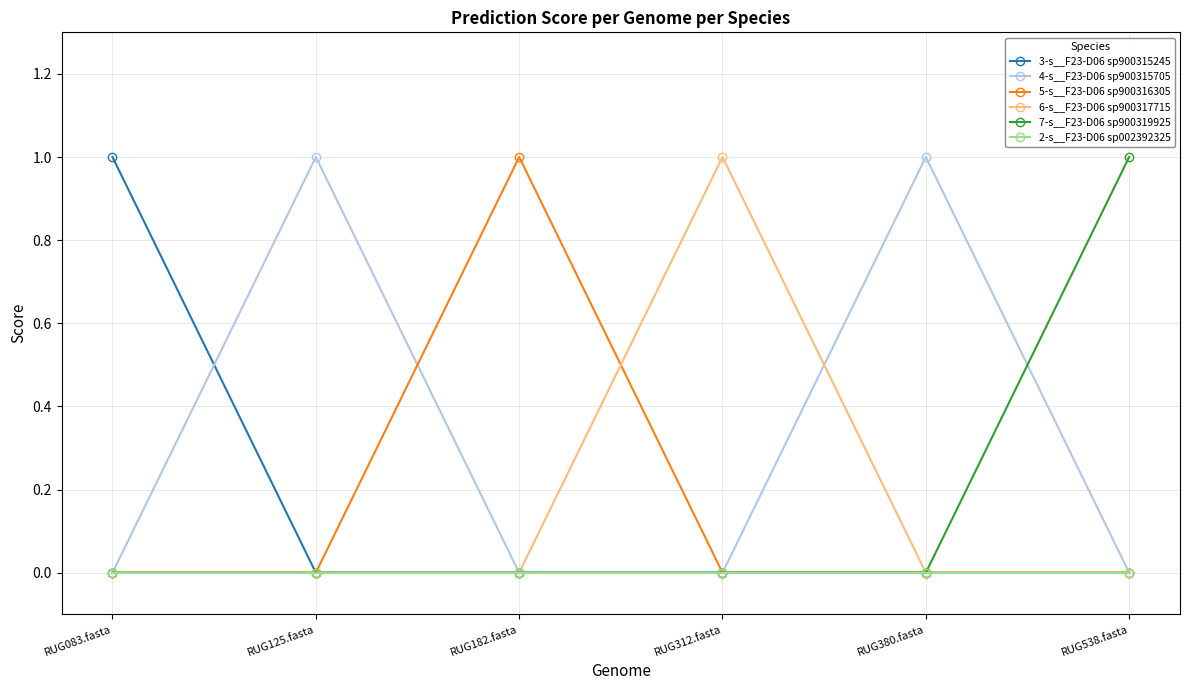

Where is the first local maximum for 4-s__F23-D06 sp900315705?

RUG125.fasta